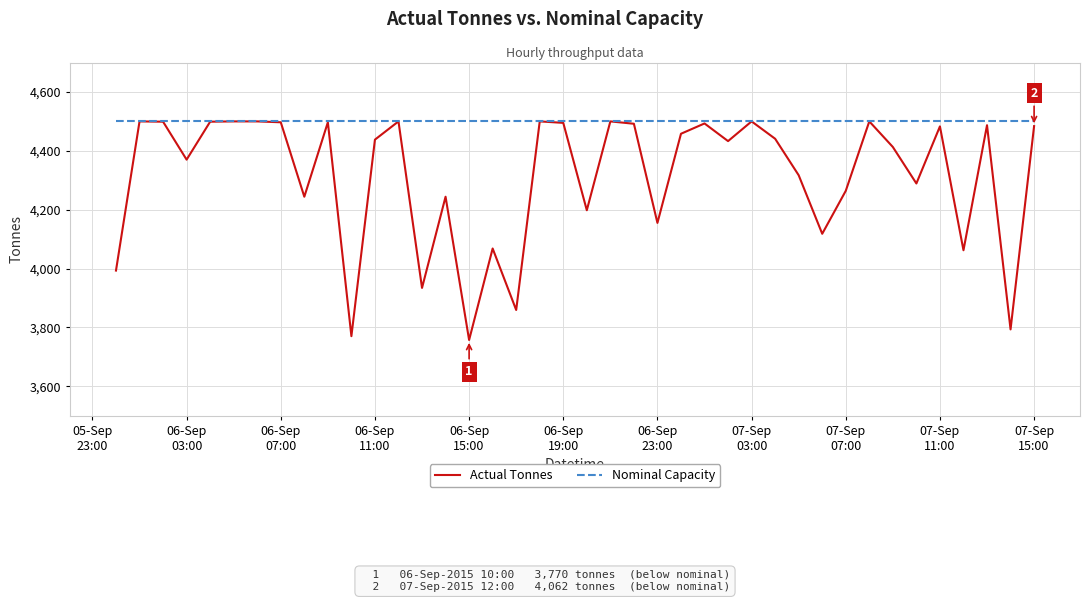

What is the highest value of the Nominal Capacity series?

4500